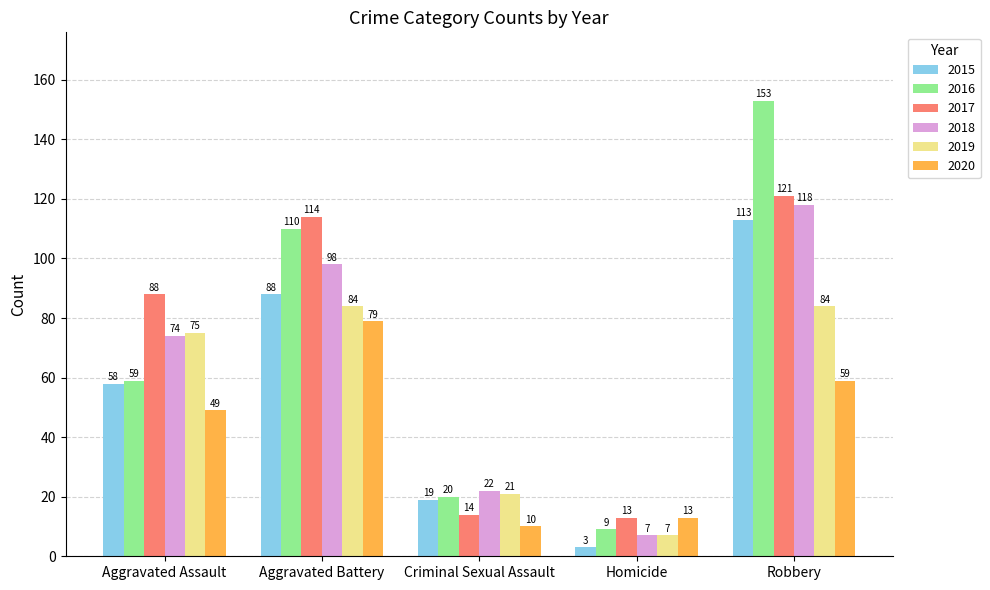

Is it true that 2017 equals 114 at Aggravated Battery?

True